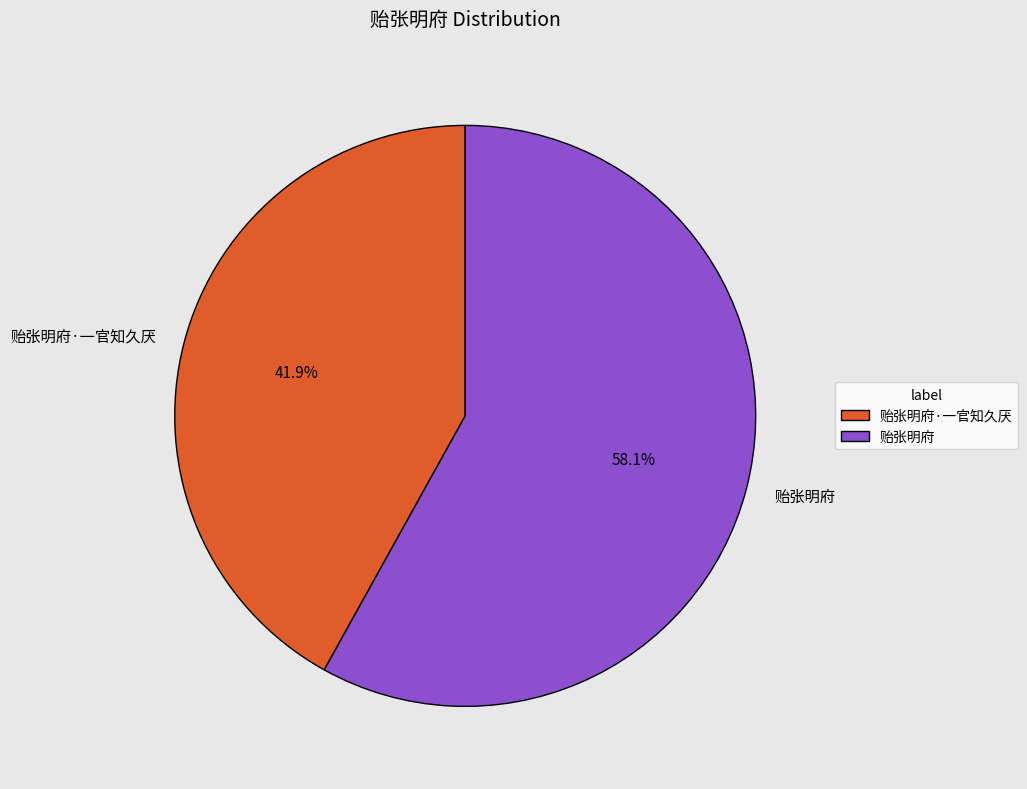

Is there any slice that represents more than half of the pie?

Yes